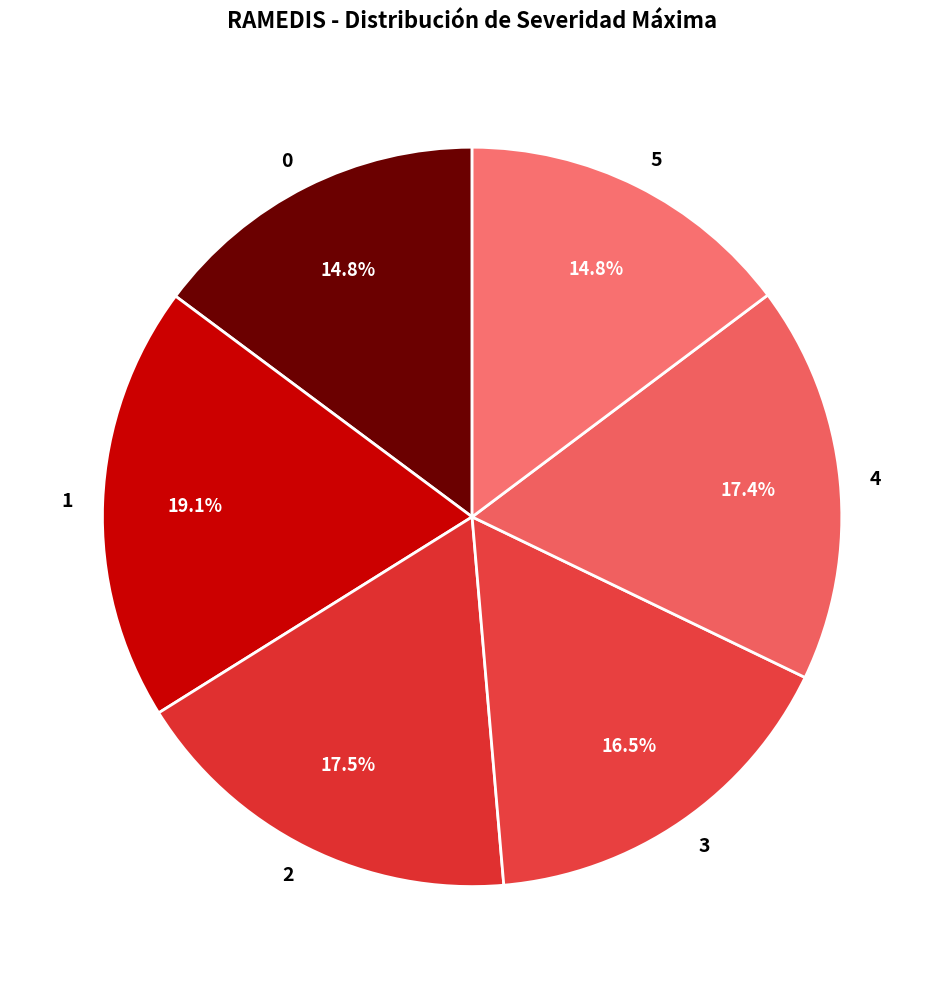

What is the ratio of the value at 5 to the value at 0?

1.0